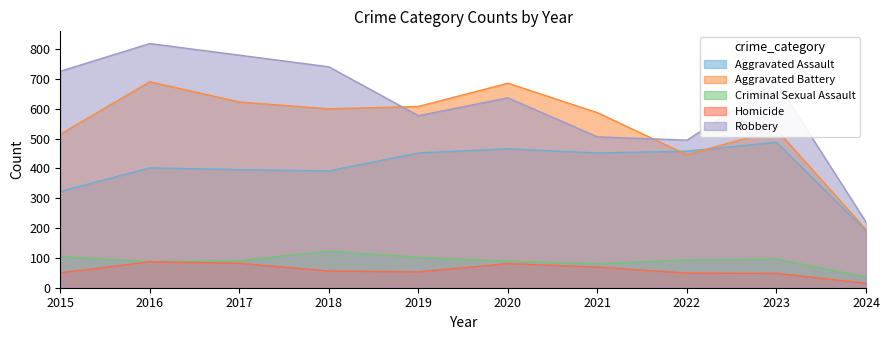

Which series changed the most between 2018 and 2021?

Robbery